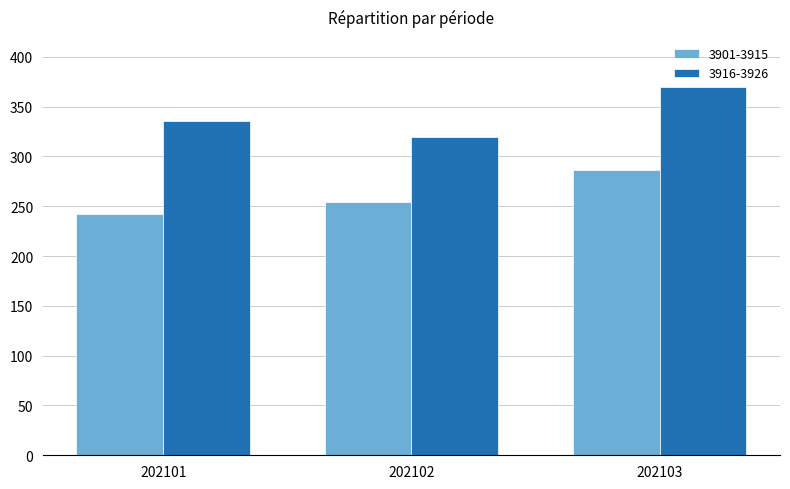

The value of 3916-3926 at 202103 is 369.4. True or false?

True